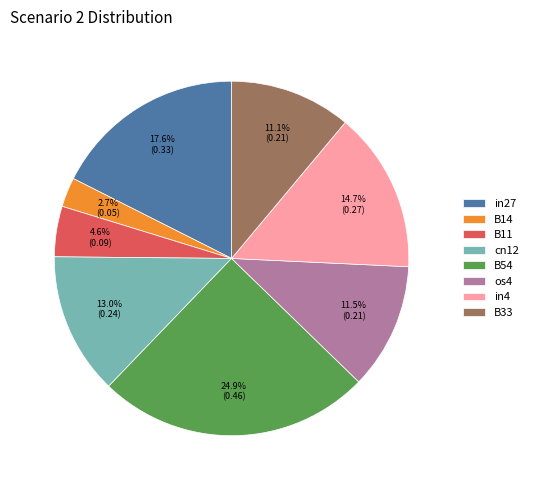

Which category has the smallest portion of the pie?

B14